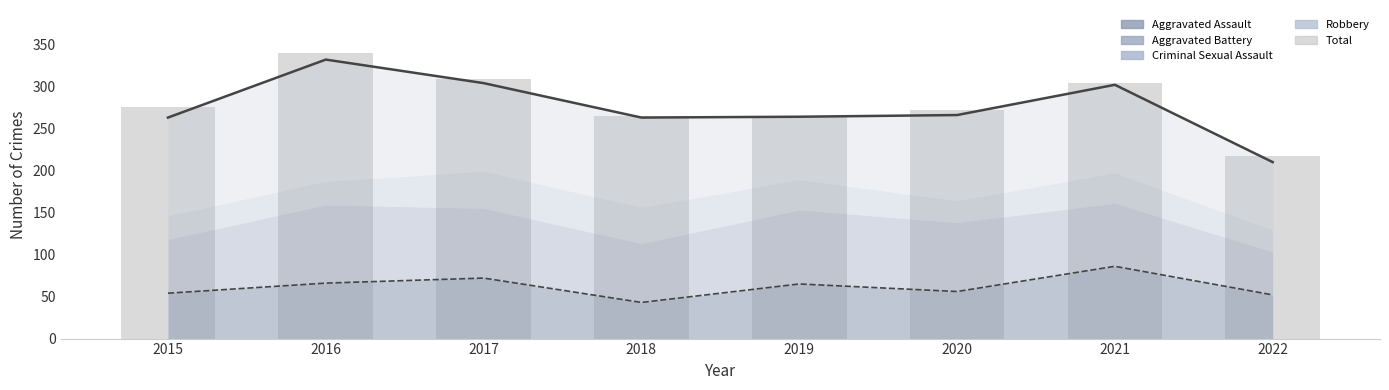

The value at 2021 is 304. True or false?

True